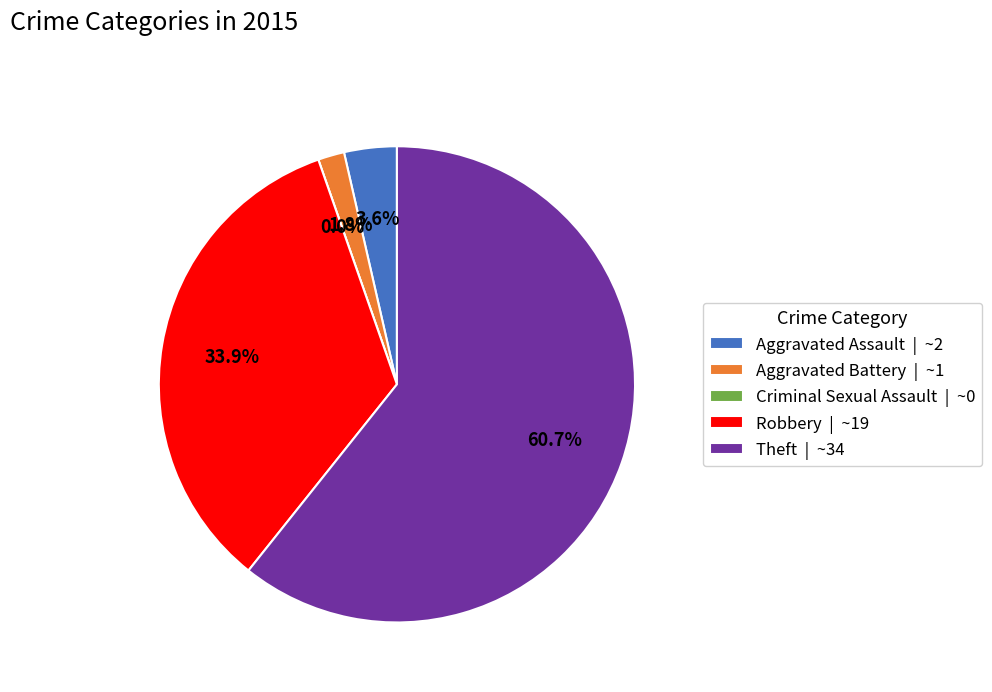

Is it true that Robbery is 34% of the pie?

True